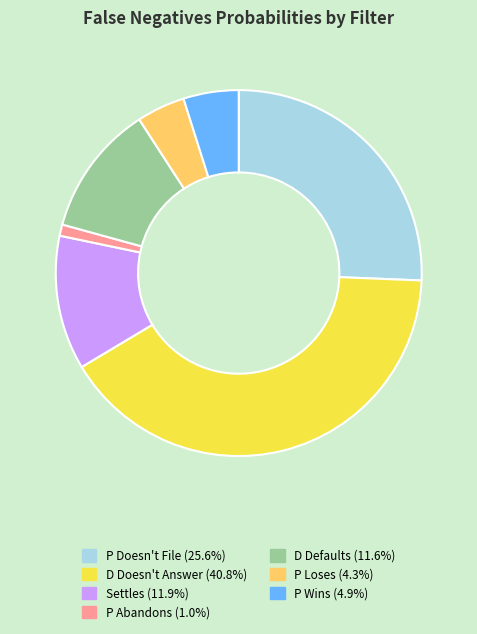

Do Settles and P Doesn't File together represent more than half of the pie?

No